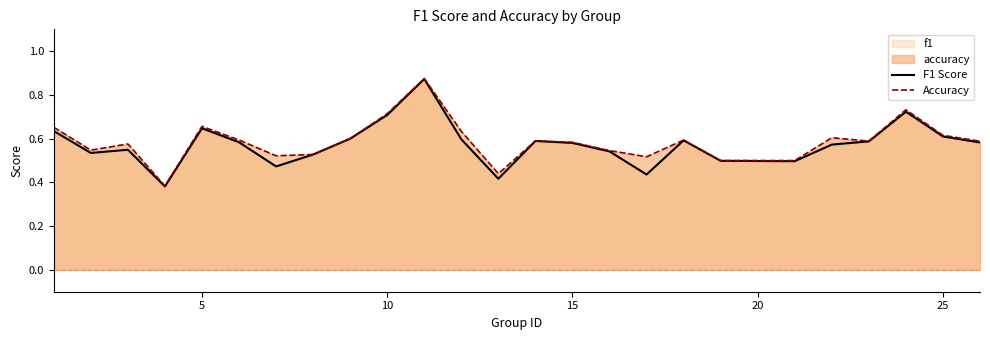

True or false: Accuracy and F1 Score cross at least once.

False